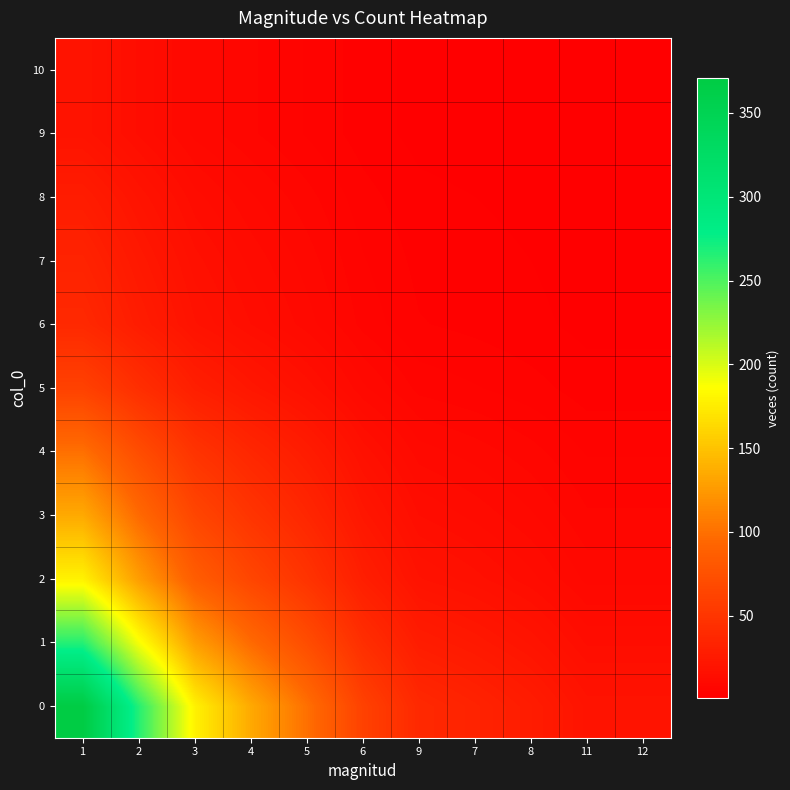

What is the spread (max minus min) of values at 9?

36.5